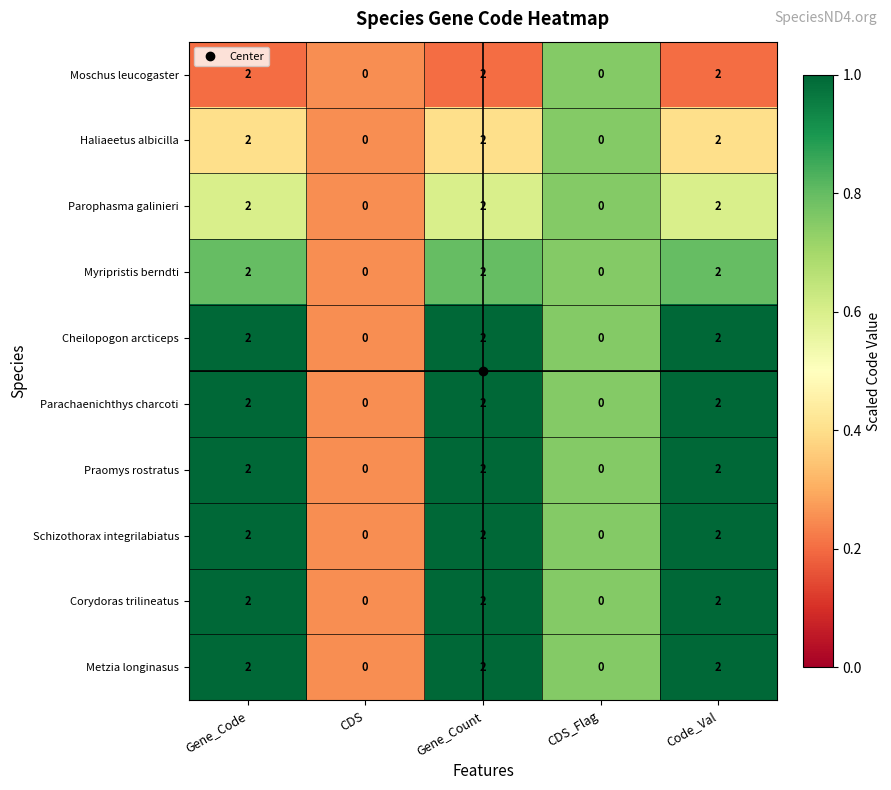

At how many categories does at least one series exceed 1?

3